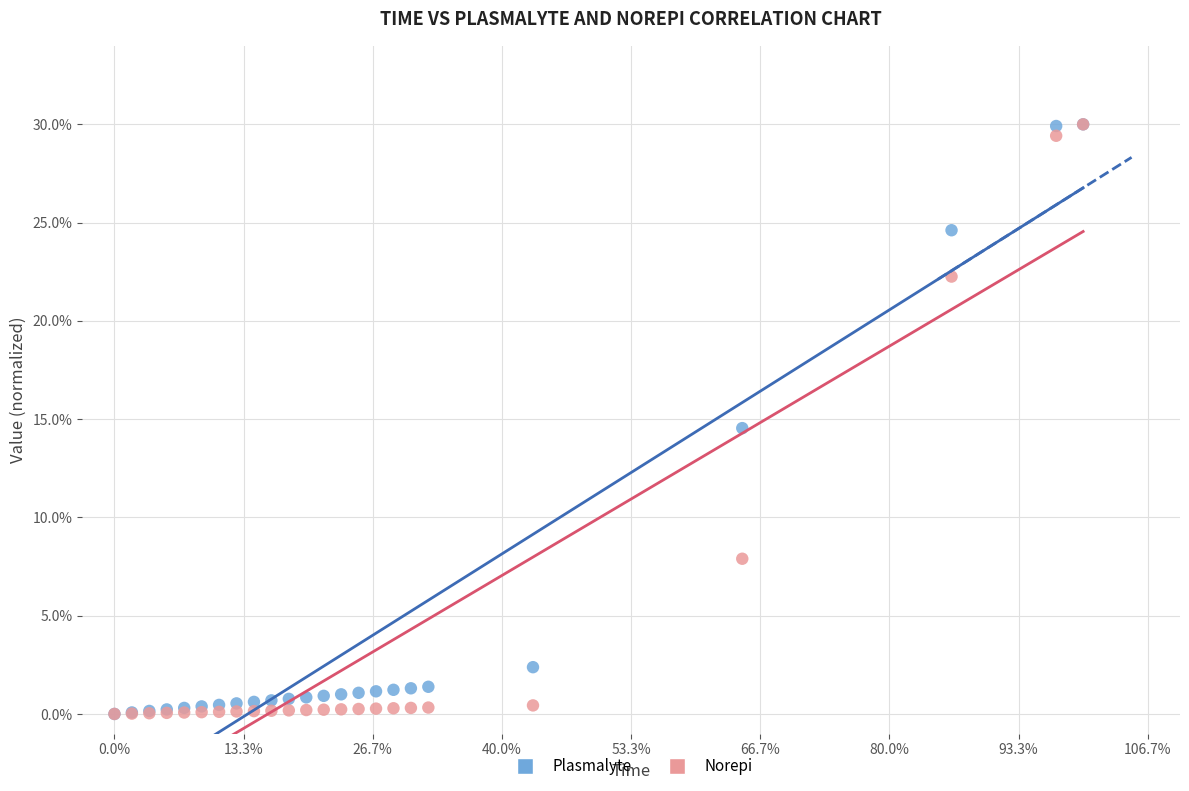

What are all the series names shown in the legend?

Plasmalyte, Norepi